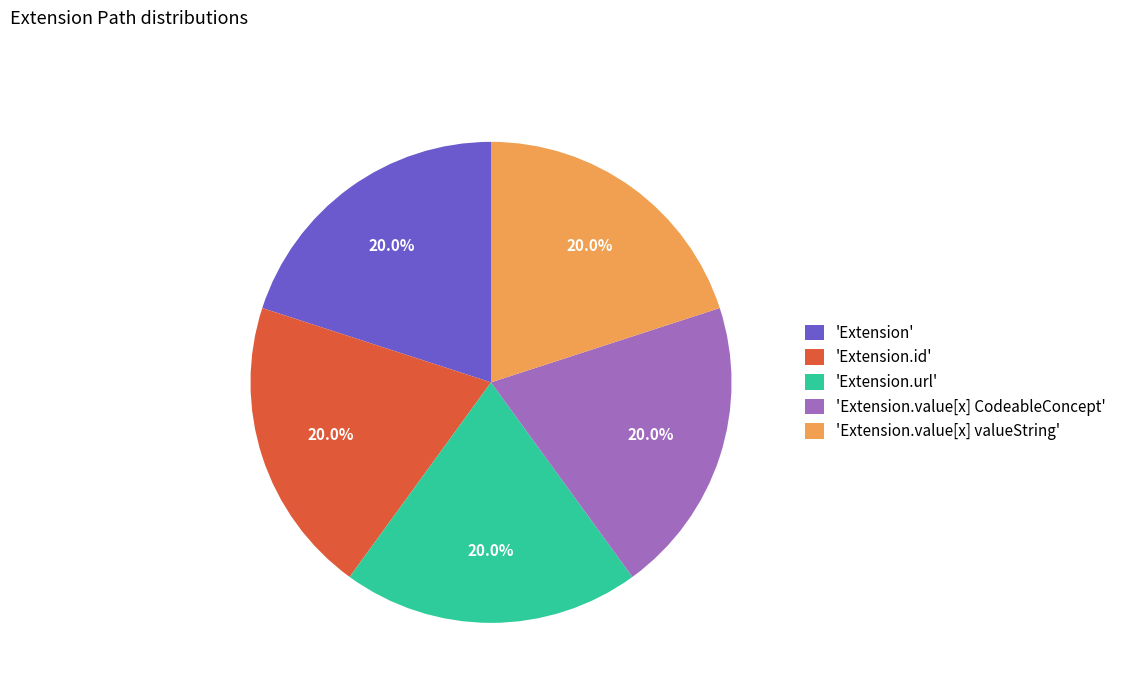

Is there a majority slice in this chart?

No